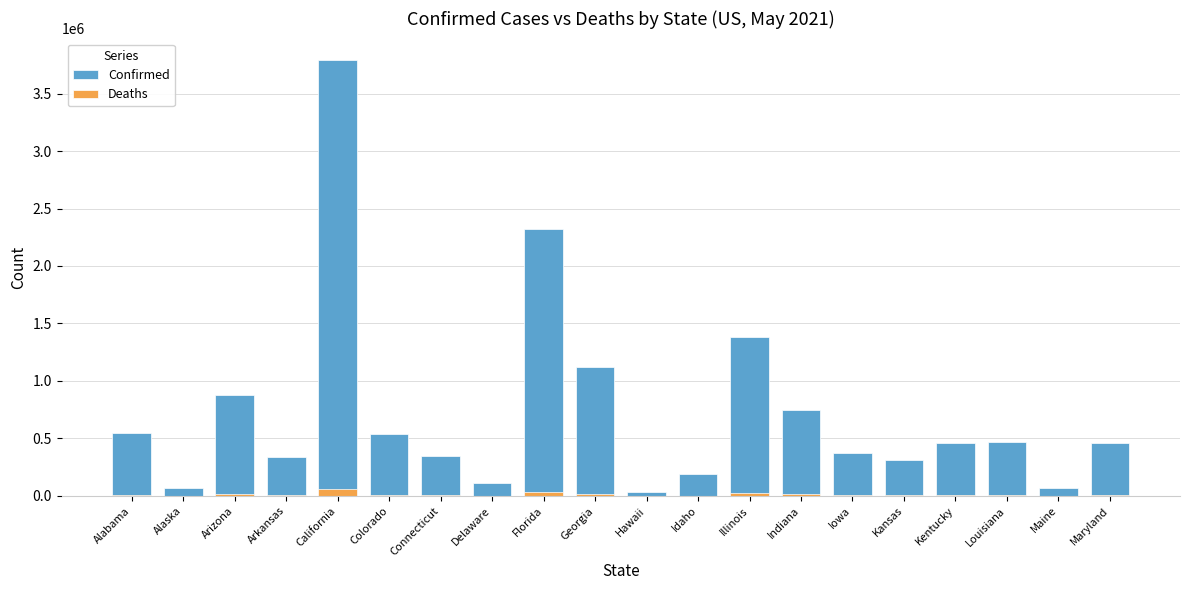

Reading left to right, transcribe all the data shown in this chart.

Confirmed: 543405	70208	880466	341290	3788713	542405	347341	108770	2320818	1123343	36124	192012	1381063	743338	371331	315331	458275	470685	67658	459528
Deaths: 11146	369	17628	5830	62710	6576	8238	1661	36774	20837	499	2090	25166	13615	6055	5077	6782	10576	825	9599